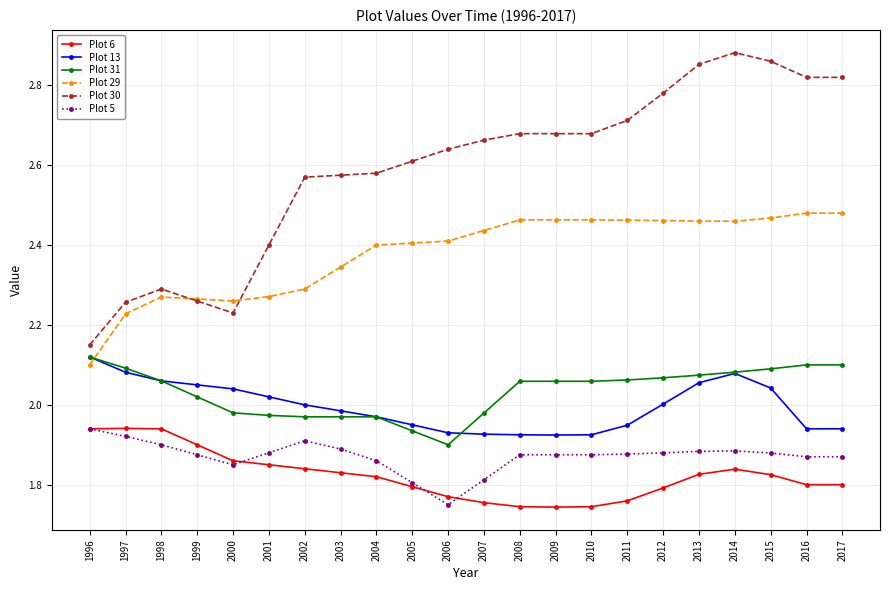

Which series has the largest total across all categories?

Plot 30